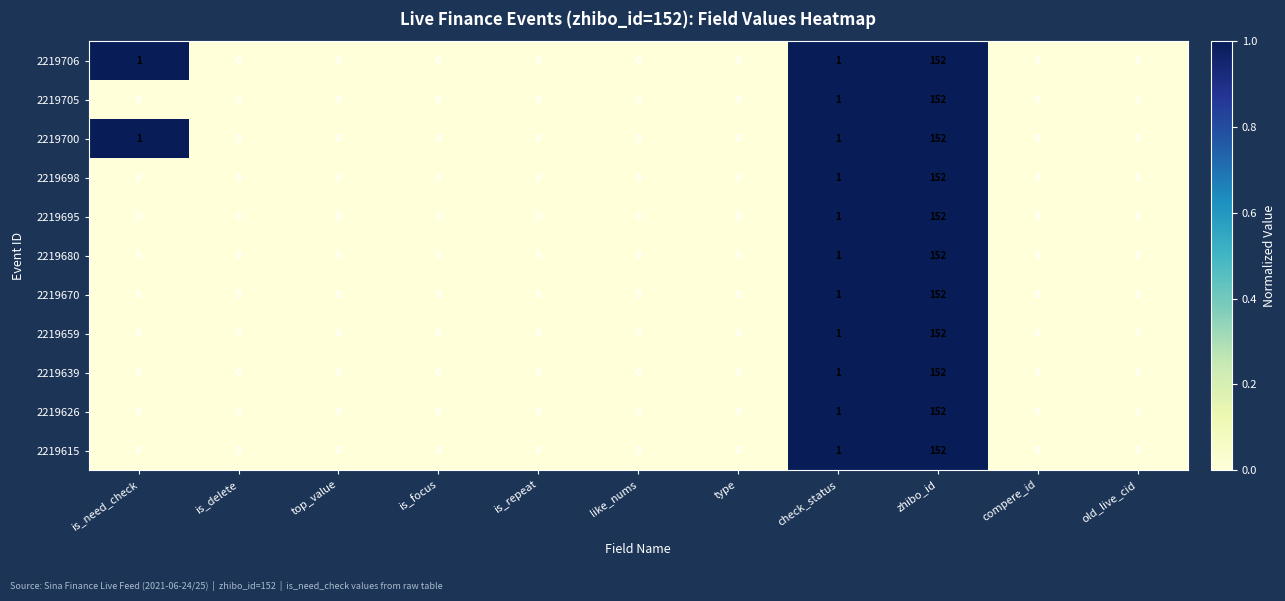

At which label does 2219615 reach its peak?

zhibo_id